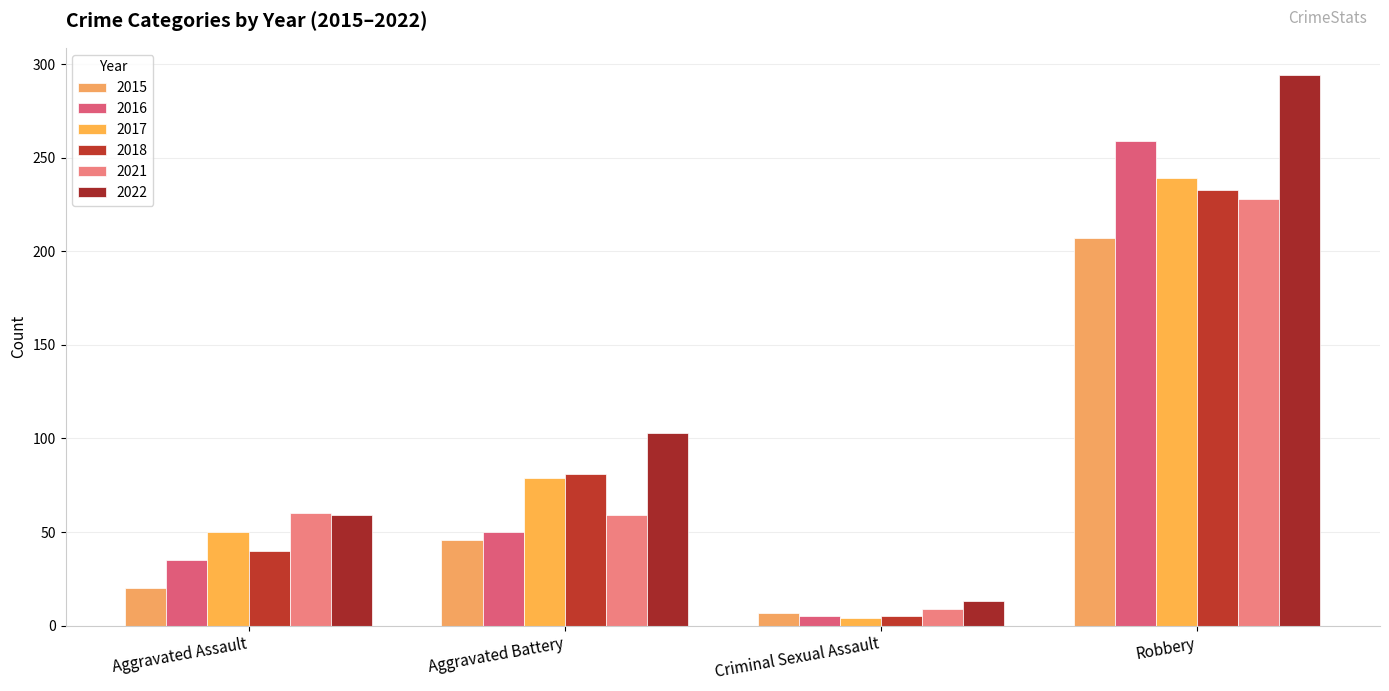

How many values in the 2021 series are below 60?

2